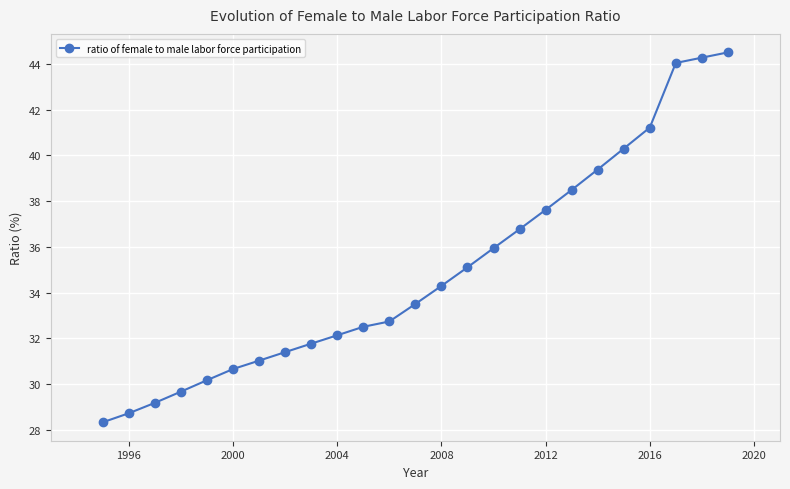

What is the smallest value displayed?

28.3